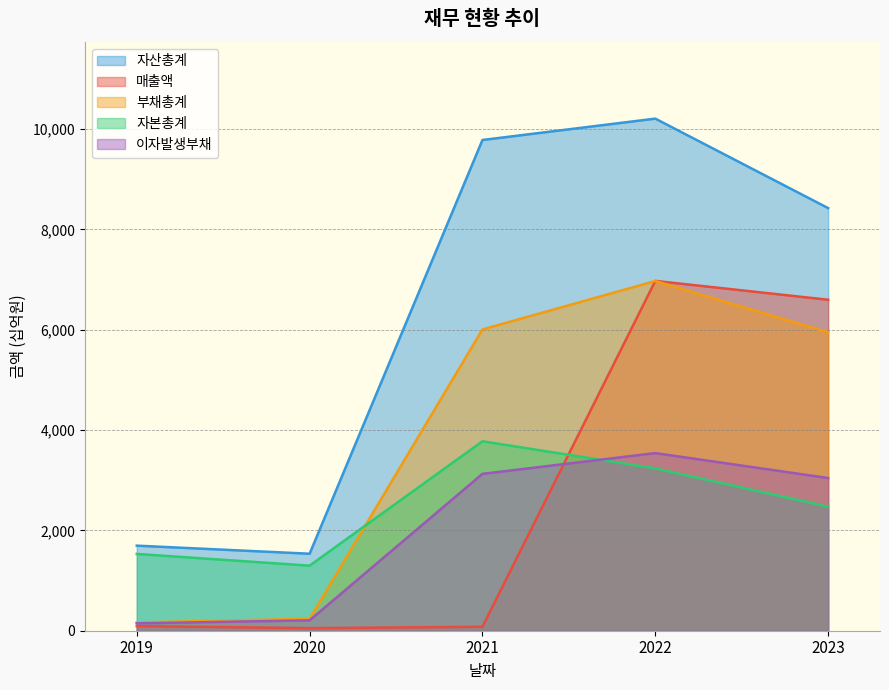

At which label does 자본총계 reach its peak?

2021